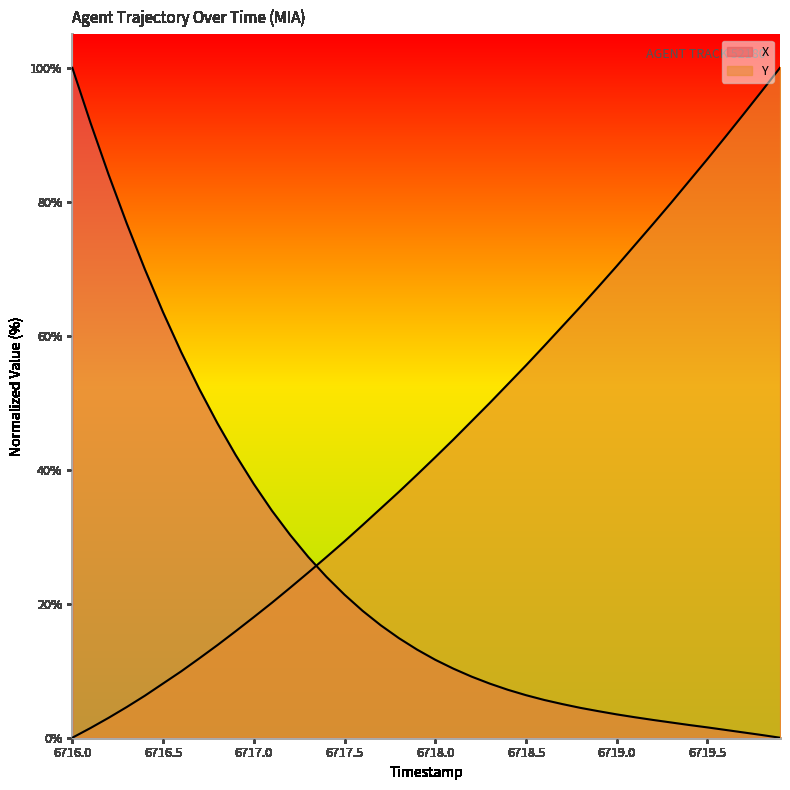

The value of X at 6719.0 is 94.6. True or false?

False